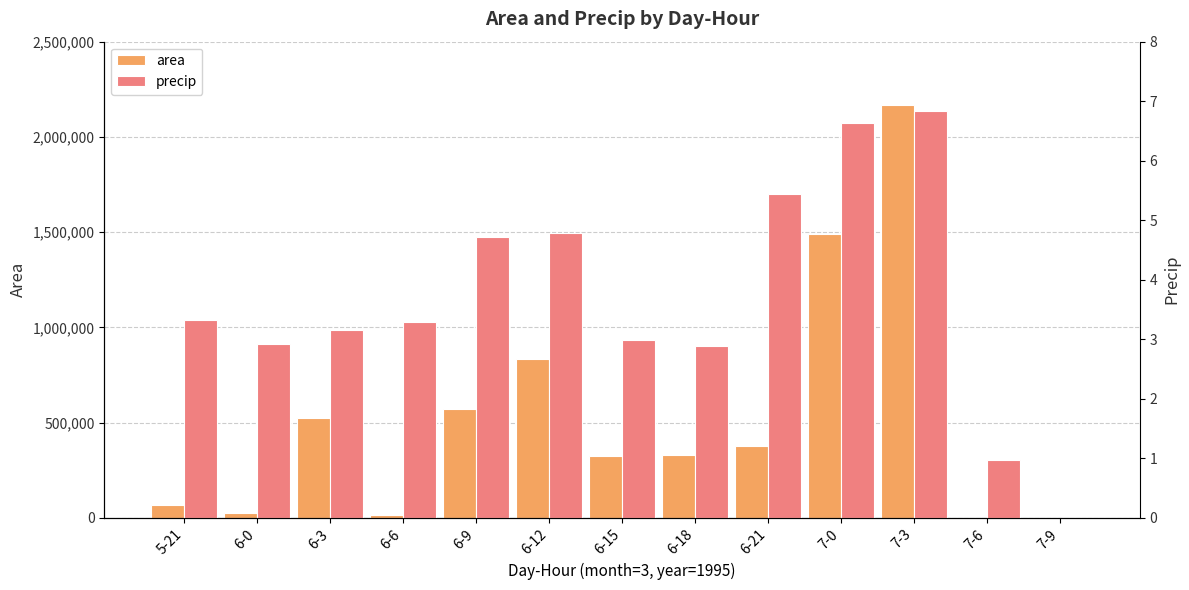

The value of area at 5-21 is 91045.0. True or false?

False